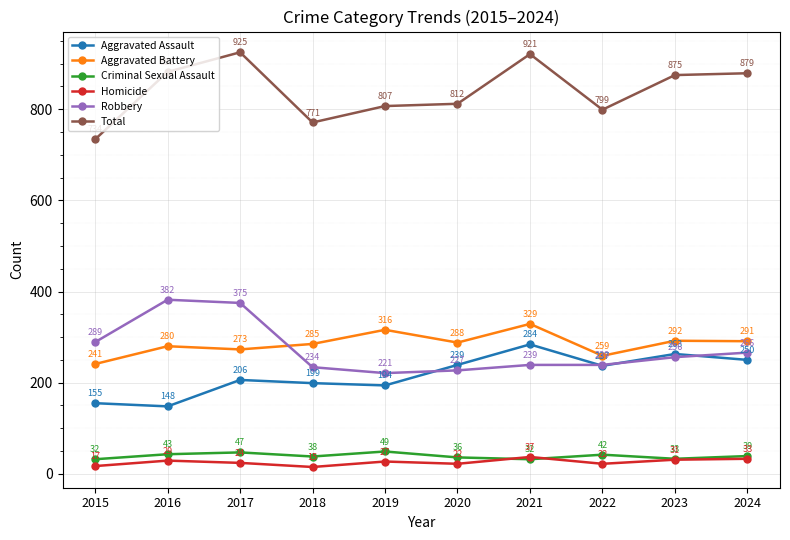

Does the chart have visible grid lines?

Yes